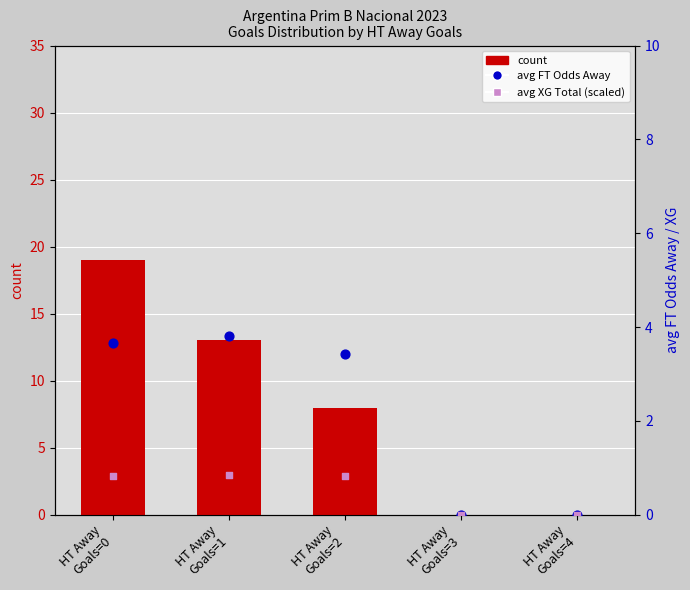

What are all the series names shown in the legend?

count, avg FT Odds Away, avg XG Total (scaled)